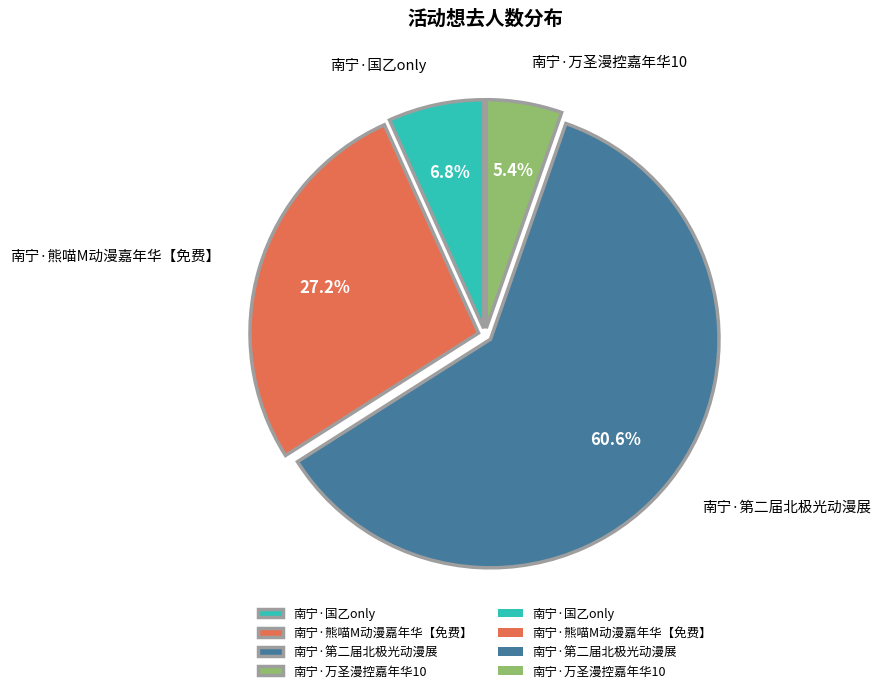

What is the majority slice?

南宁·第二届北极光动漫展